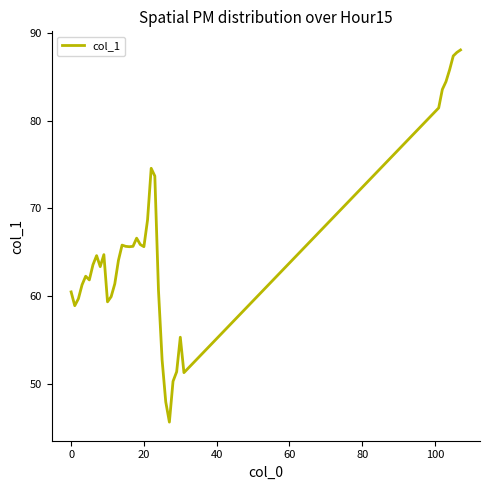

What is the difference between the maximum and minimum values?

42.4